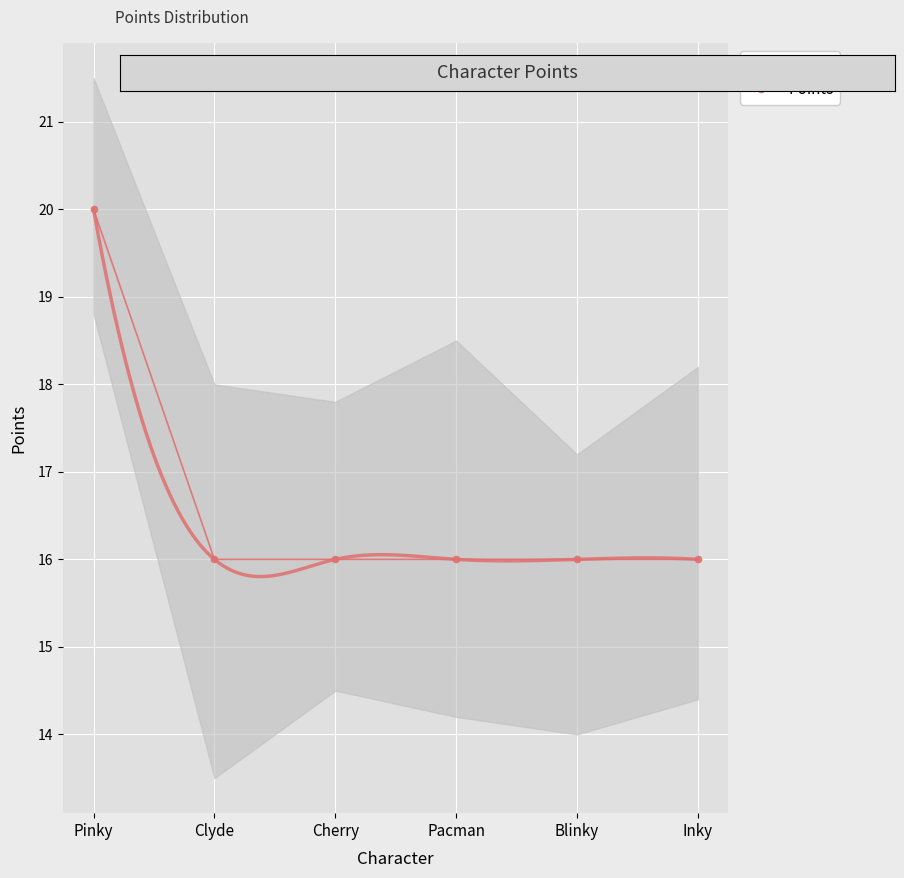

What is the label of the 5th point from the right?

Clyde